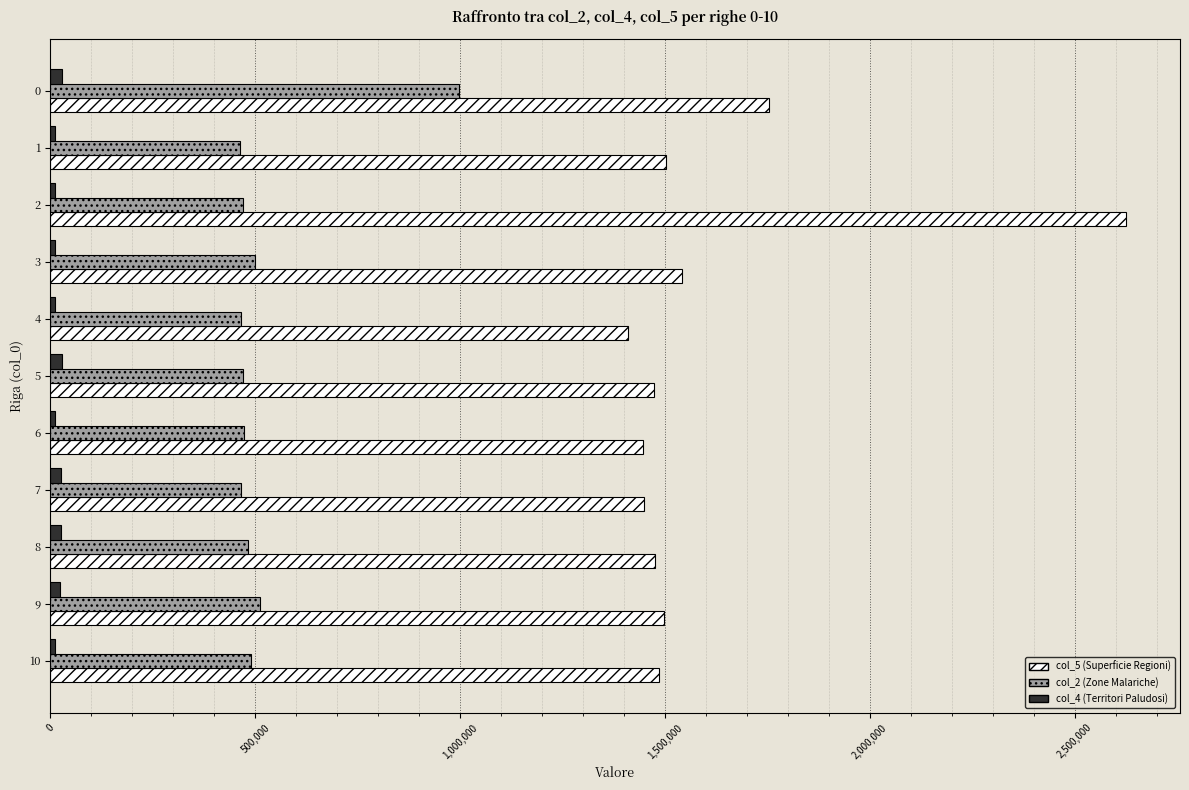

Count the number of data series in this chart.

3